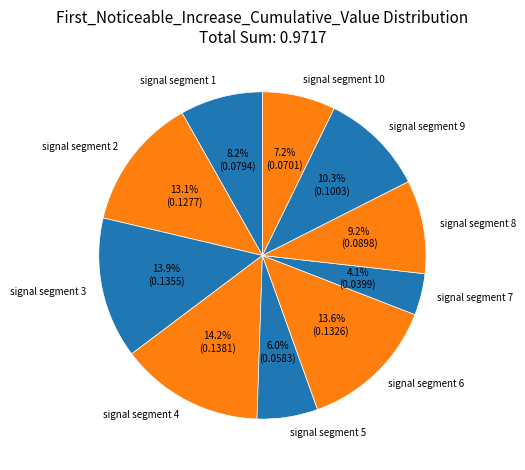

To the nearest percent, what is the combined percentage of signal segment 5 and signal segment 1?

14%